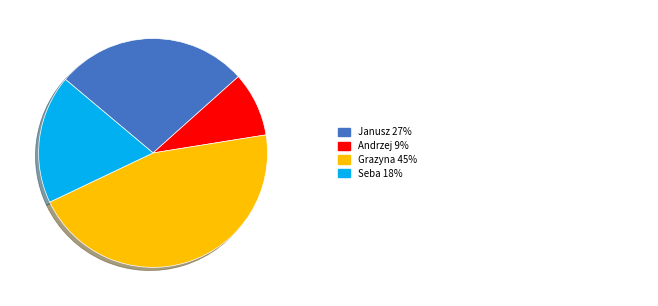

Does any single category account for the majority?

No